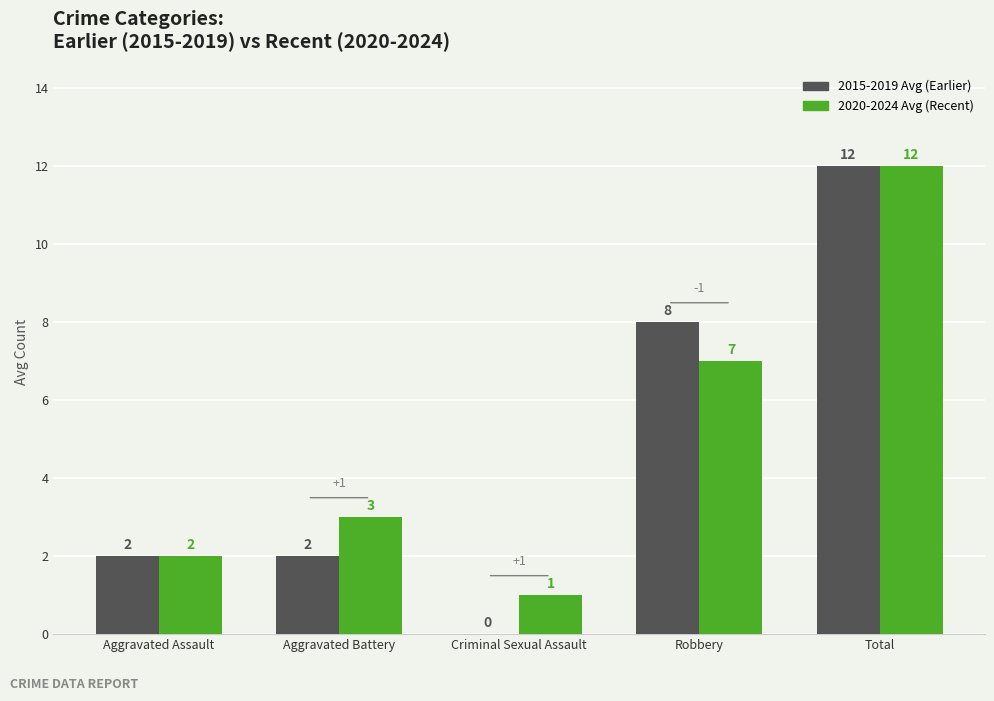

How many positive values does the 2015-2019 Avg (Earlier) series have?

4